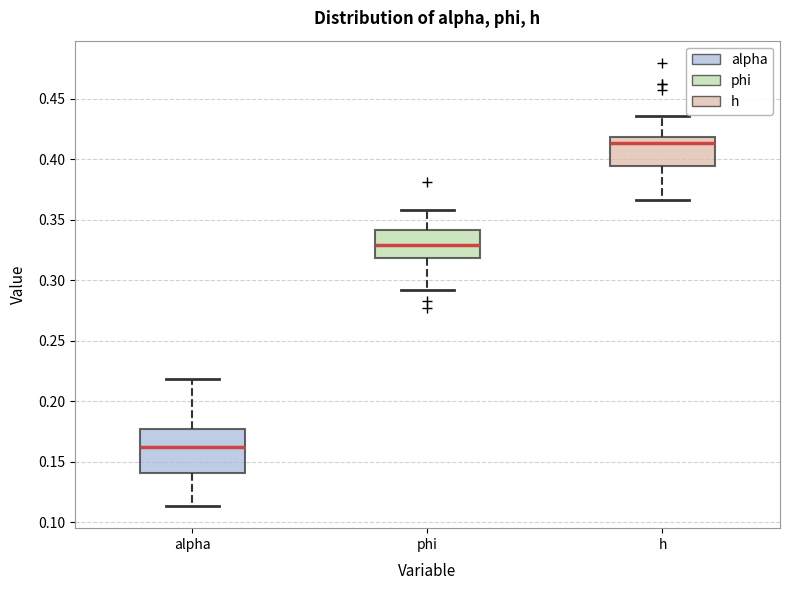

Reading left to right, transcribe this box plot: for each box, give where its median line is, the range the box spans, and where its two whiskers end, as read against the y-axis. The values are not printed on the chart, so give them approximately, as read against the axis.

alpha: median 0.160, box 0.140 to 0.175, whiskers 0.115 to 0.220
phi: median 0.330, box 0.320 to 0.340, whiskers 0.290 to 0.360
h: median 0.415, box 0.395 to 0.420, whiskers 0.365 to 0.435